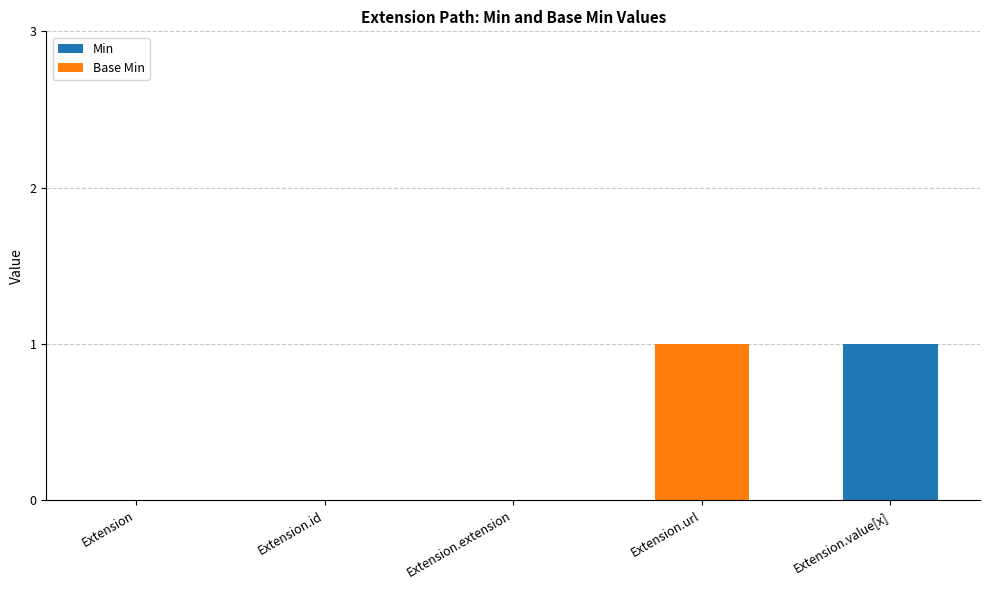

Reading right to left, list the values for the Min series.

Extension.value[x]=1	Extension.url=0	Extension.extension=0	Extension.id=0	Extension=0